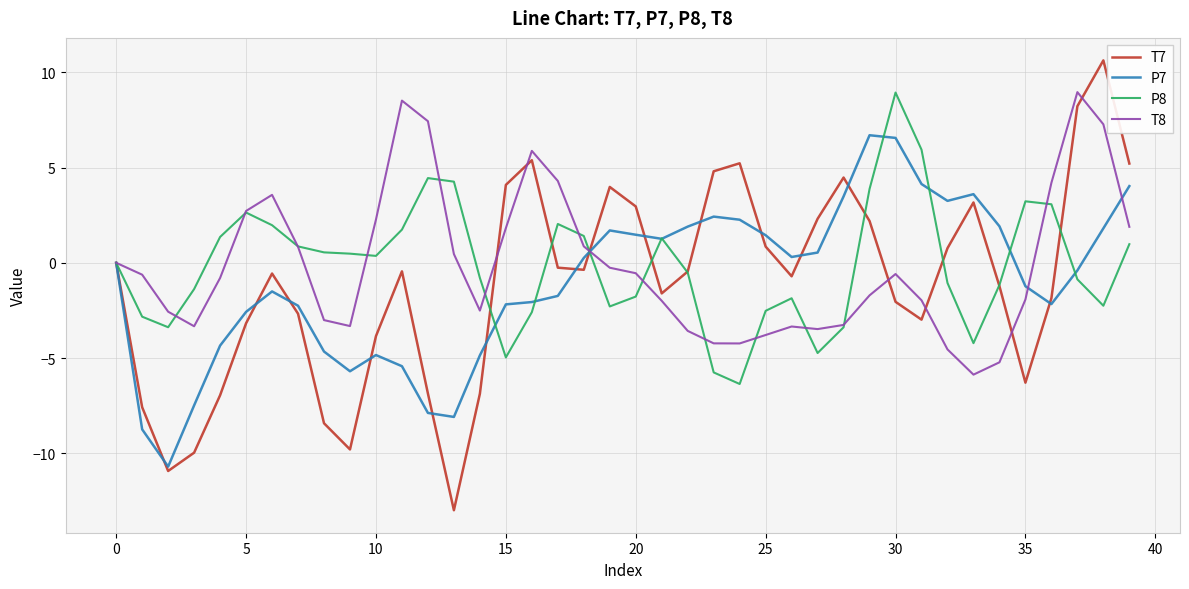

Which series has the largest range (max minus min)?

T7